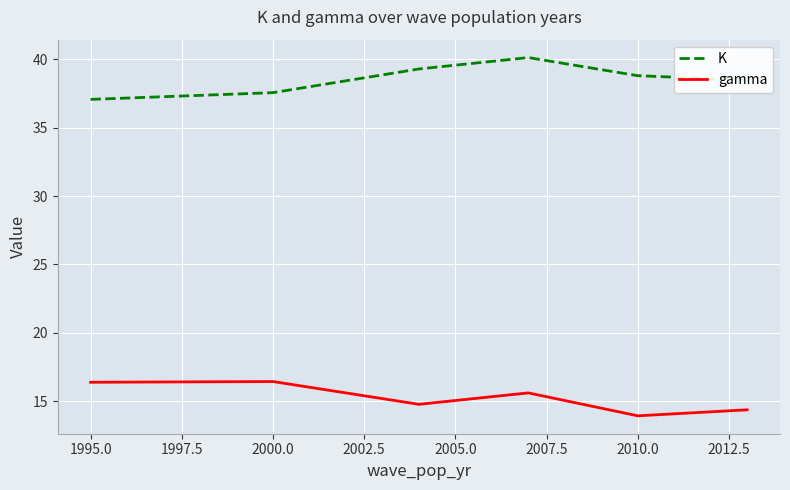

Which series has the largest total across all categories?

K